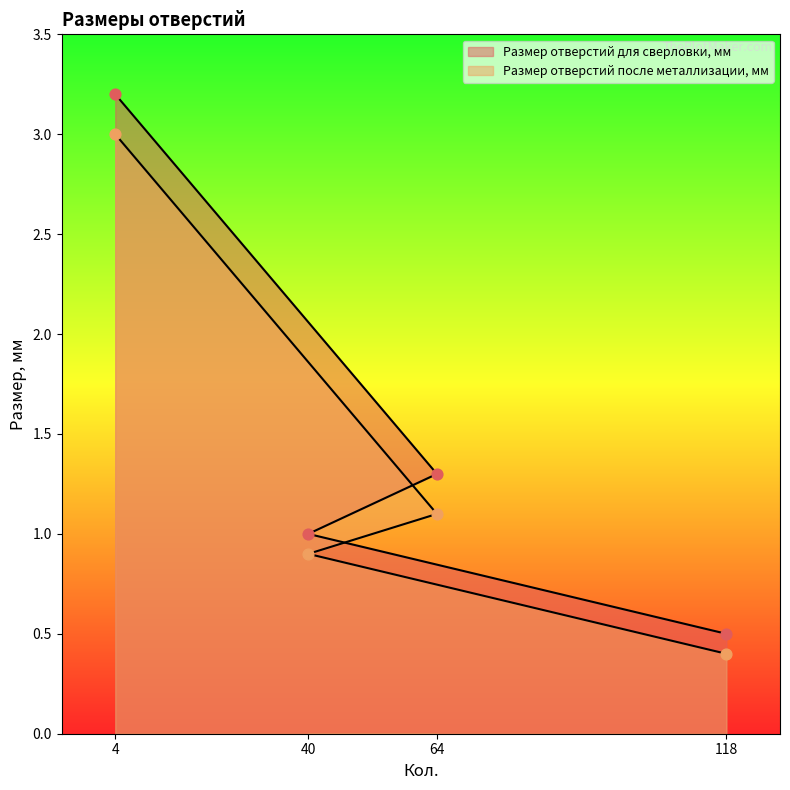

Which series contains the lowest Y value?

Размер отверстий после металлизации, мм